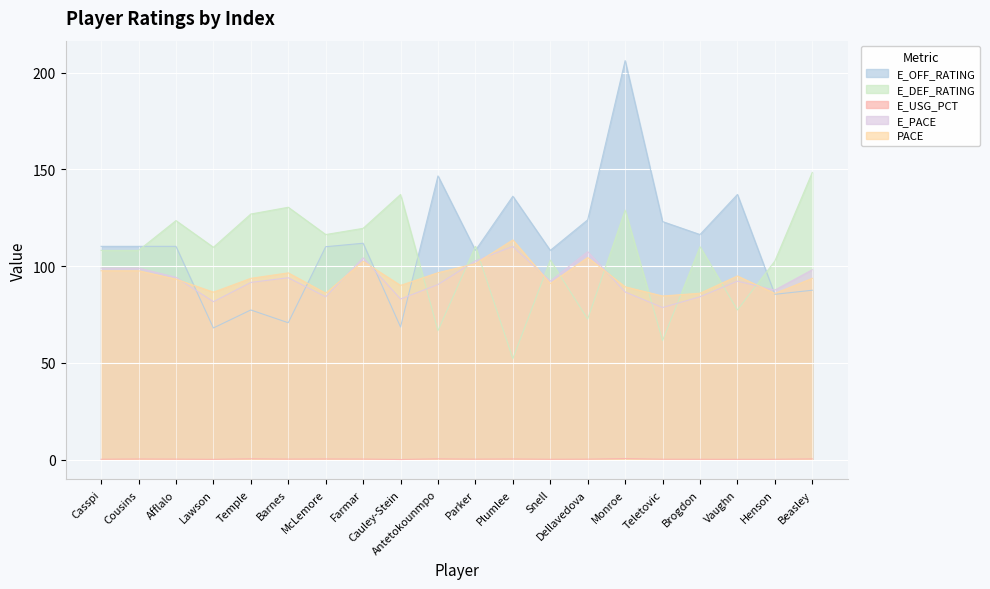

At which label does E_PACE first exceed 92?

Casspi